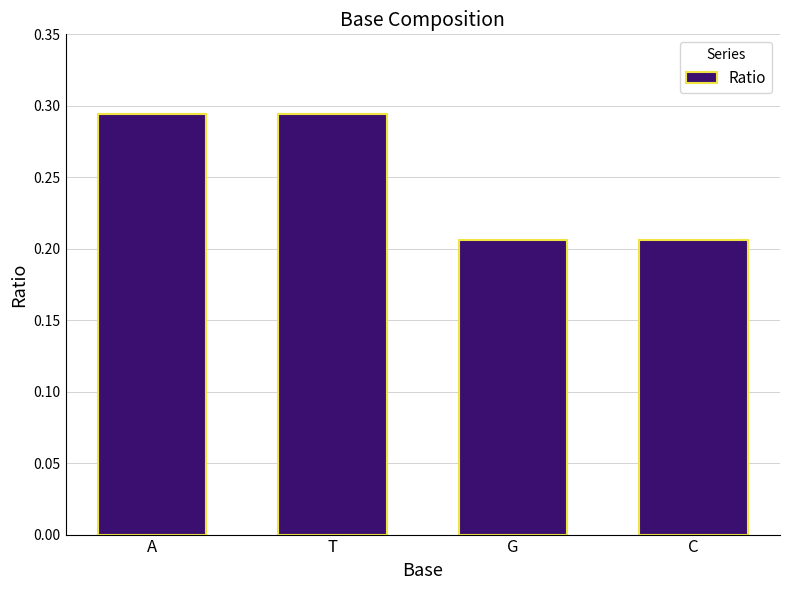

How many values are between 0 and 1?

4